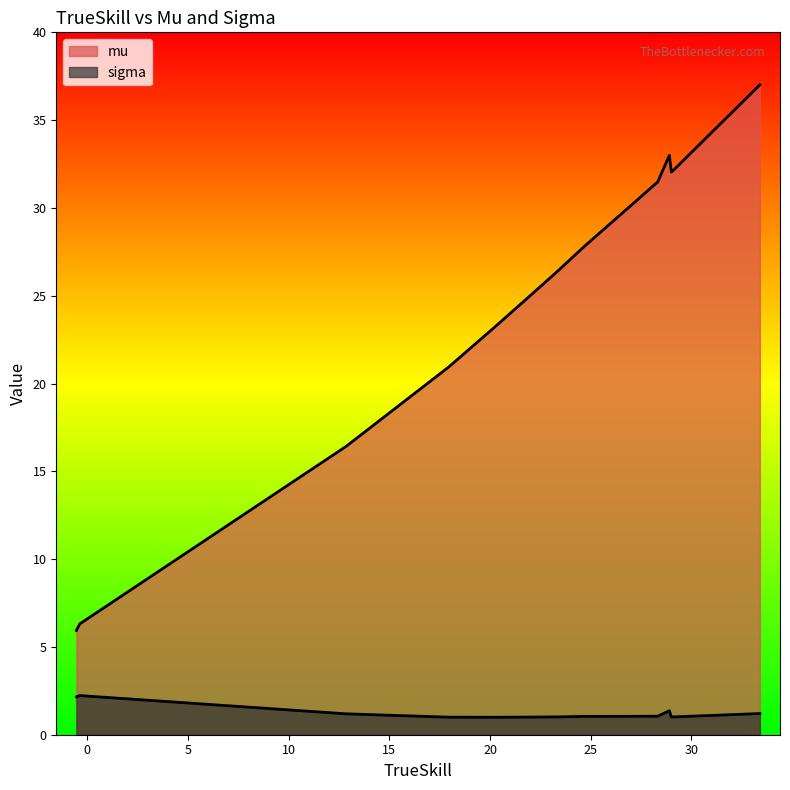

Does the chart display data point markers on the line(s)?

No